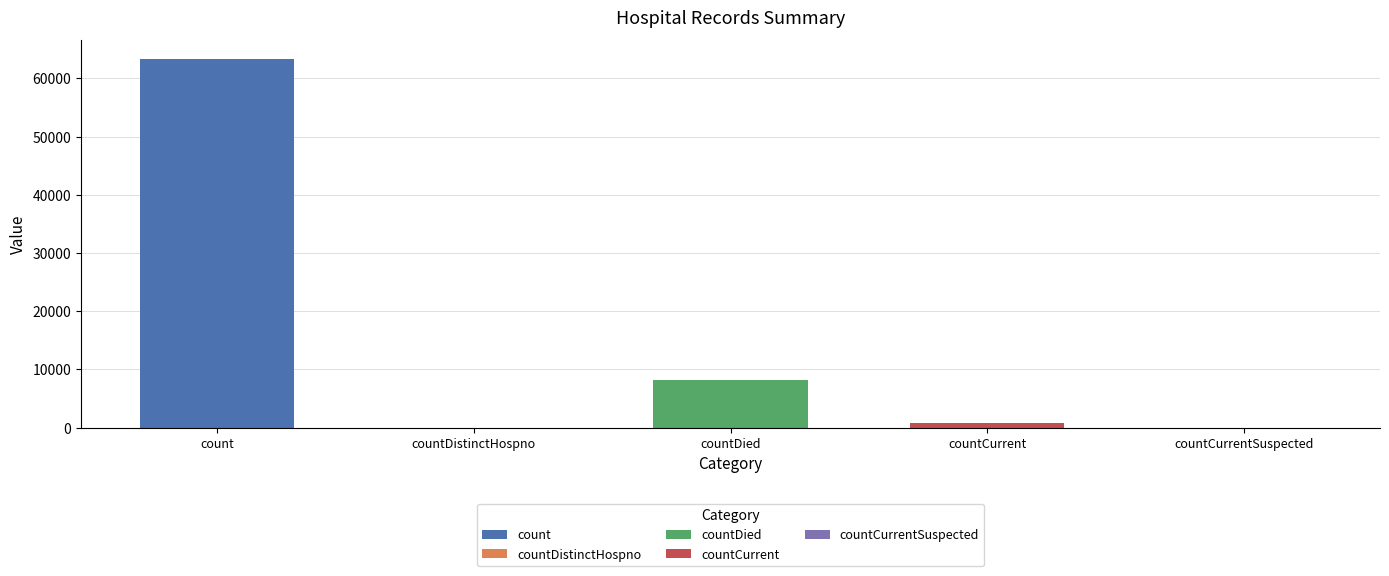

What is the greatest value displayed?

63417